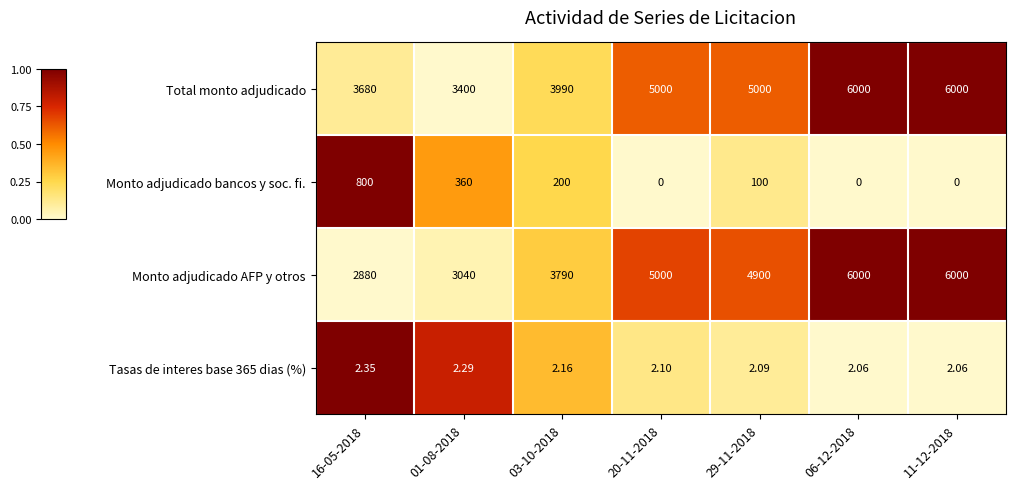

Is the value of Total monto adjudicado at 01-08-2018 greater than the value of Monto adjudicado bancos y soc. fi. at 16-05-2018?

Yes